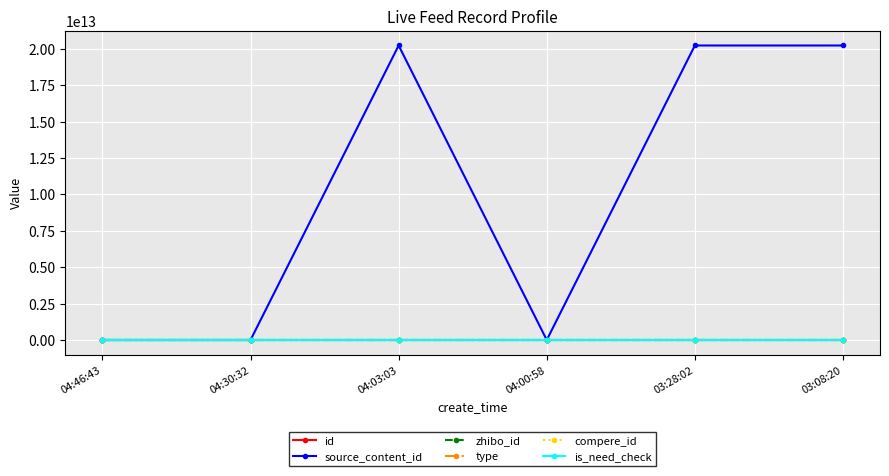

What is the average value of the zhibo_id series?

152